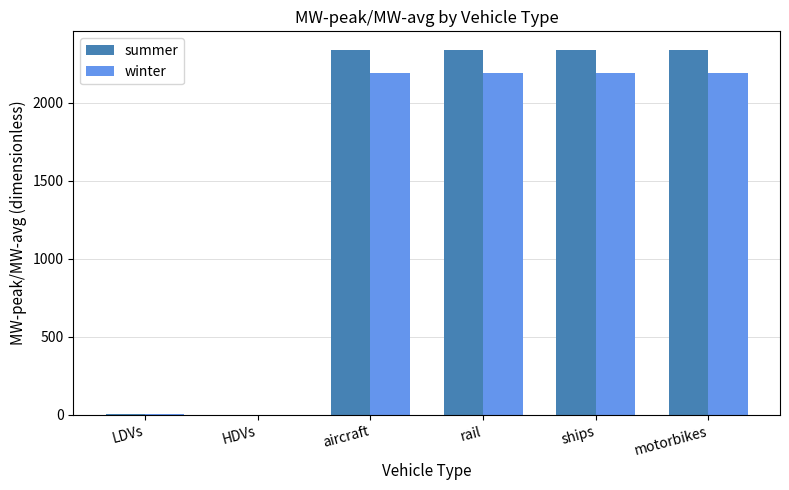

How many data points does each series have?

6